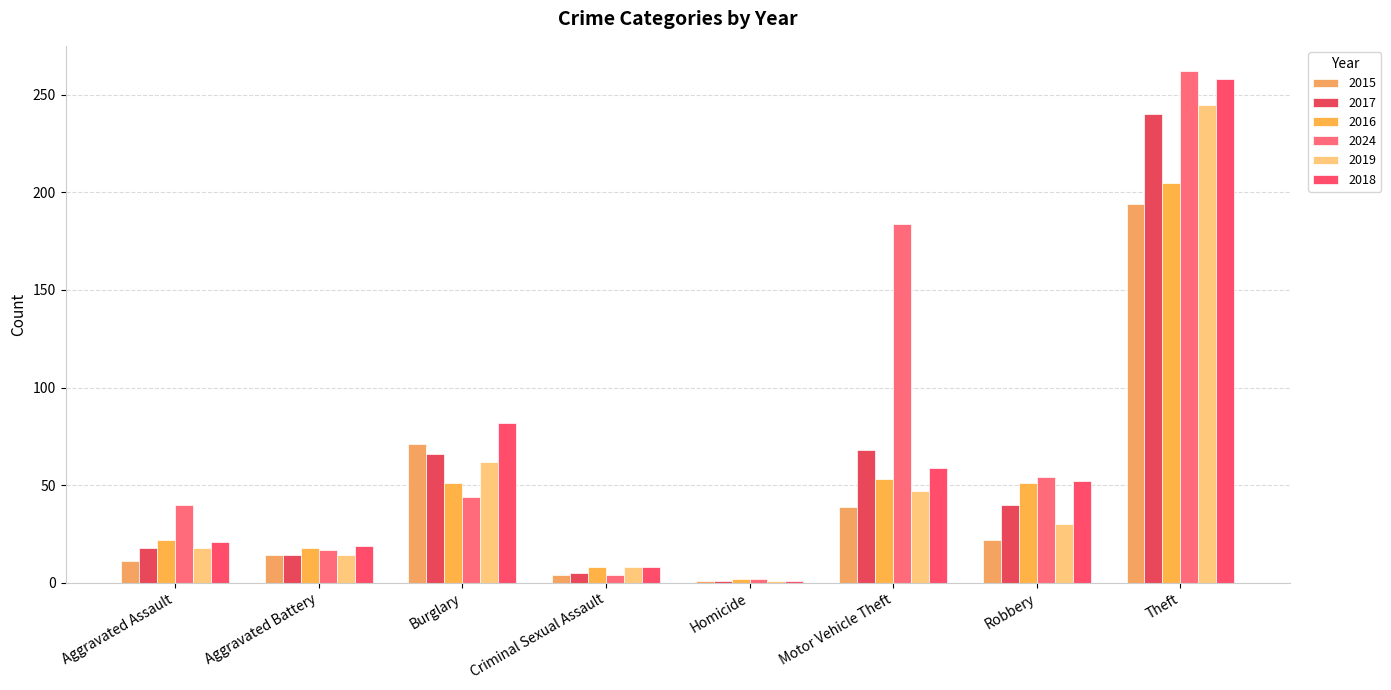

What is the approximate value of 2015 at Motor Vehicle Theft, to the nearest 50?

50